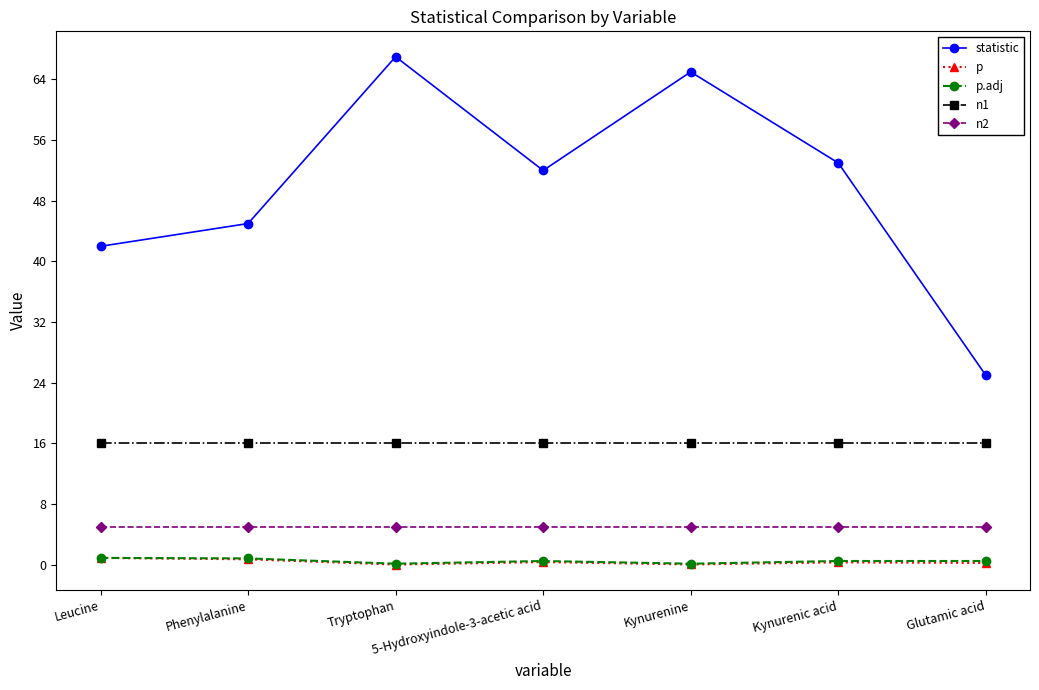

At which category does statistic reach its first local valley?

5-Hydroxyindole-3-acetic acid